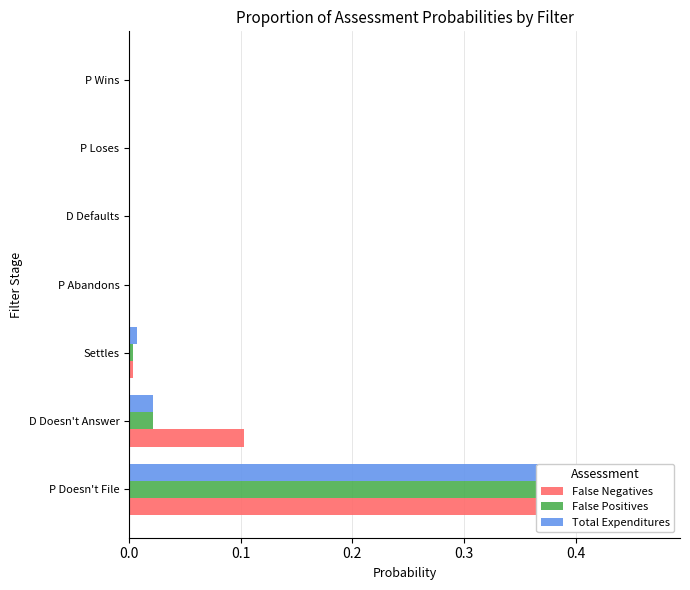

List the series in order of their peak value, highest first.

False Positives, Total Expenditures, False Negatives